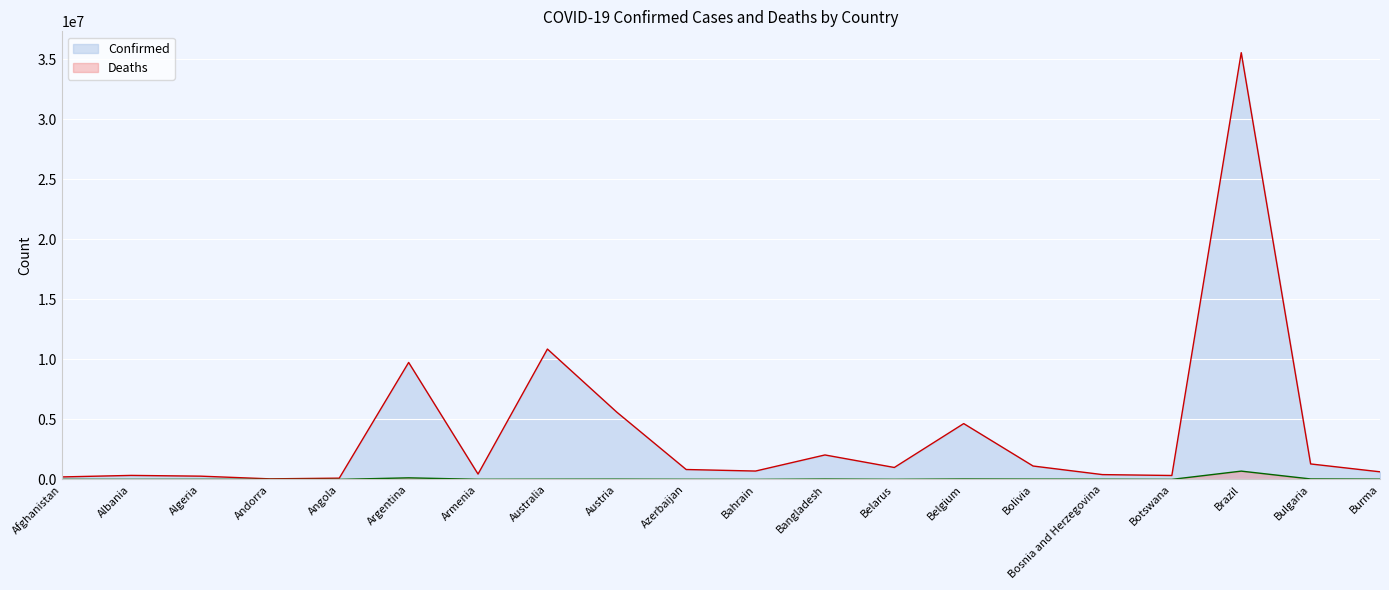

Which series has the largest total across all categories?

Confirmed